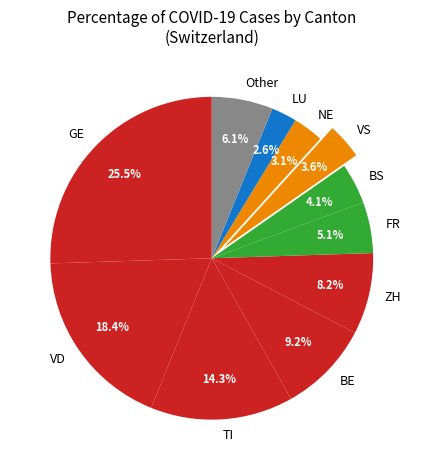

Is there a majority slice in this chart?

No